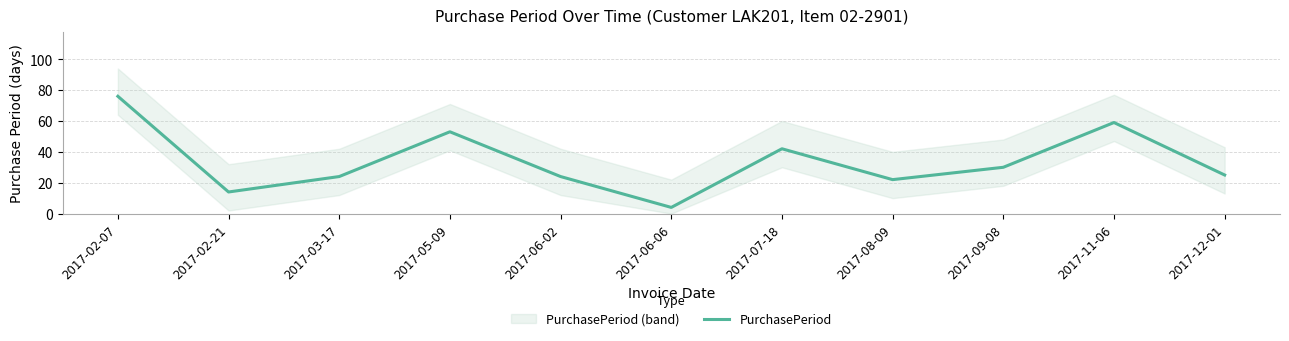

Rank the categories by value from lowest to highest.

2017-06-06, 2017-02-21, 2017-08-09, 2017-03-17, 2017-06-02, 2017-12-01, 2017-09-08, 2017-07-18, 2017-05-09, 2017-11-06, 2017-02-07